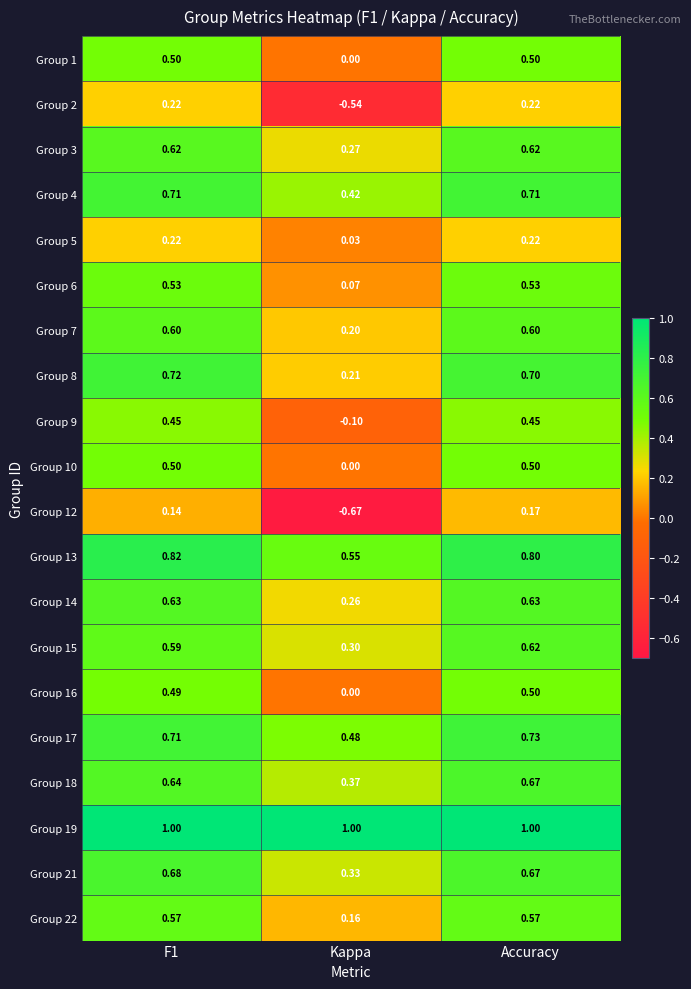

Count the number of categories in the chart.

3